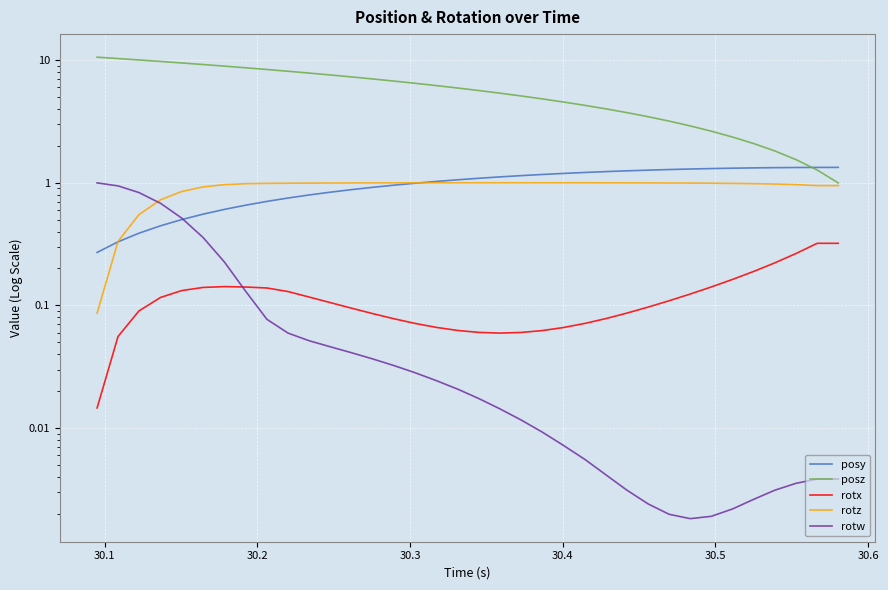

What is the average value of the rotw series?

0.1